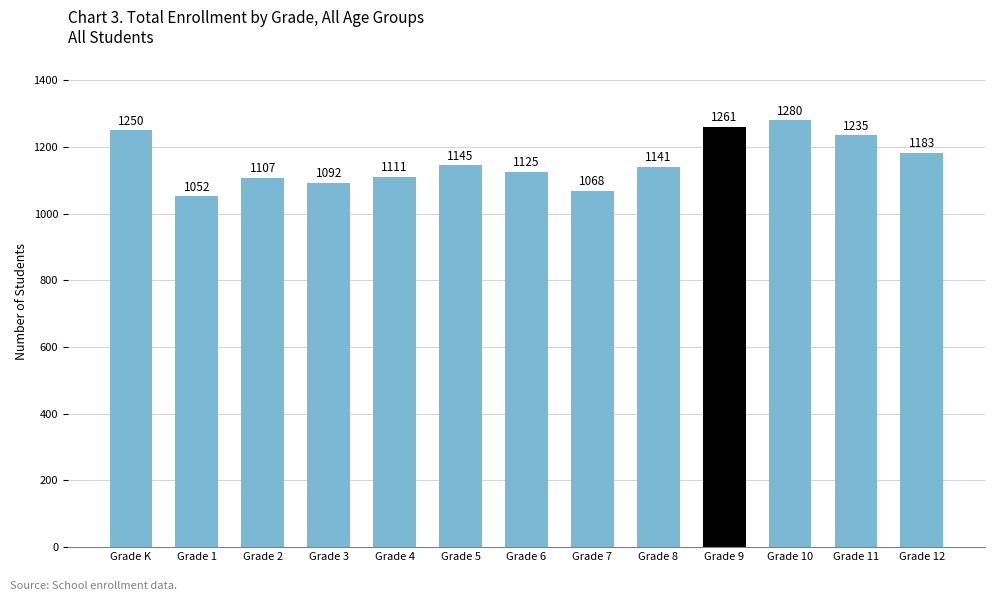

List the labels in order of value, largest first.

Grade 10, Grade 9, Grade K, Grade 11, Grade 12, Grade 5, Grade 8, Grade 6, Grade 4, Grade 2, Grade 3, Grade 7, Grade 1